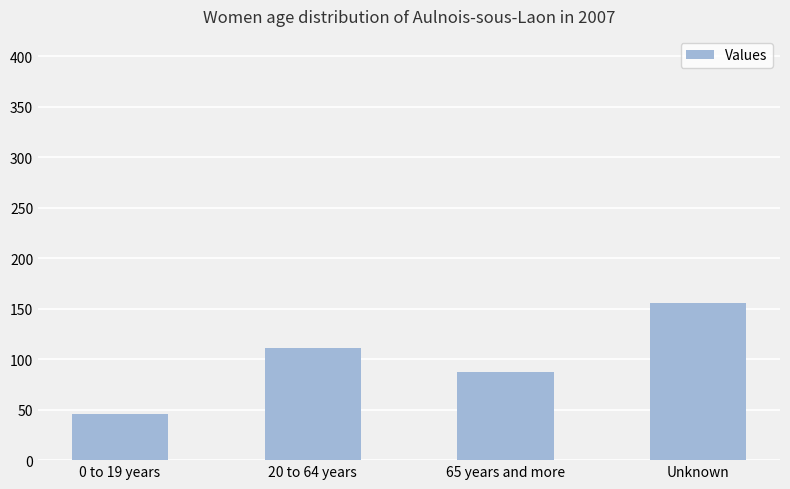

How many categories are shown in the chart?

4